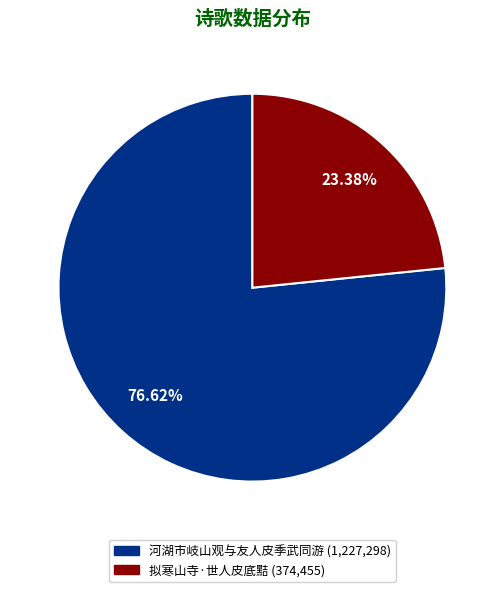

To the nearest percent, what is the combined percentage of 河湖市岐山观与友人皮季武同游 and 拟寒山寺·世人皮底黠?

100%